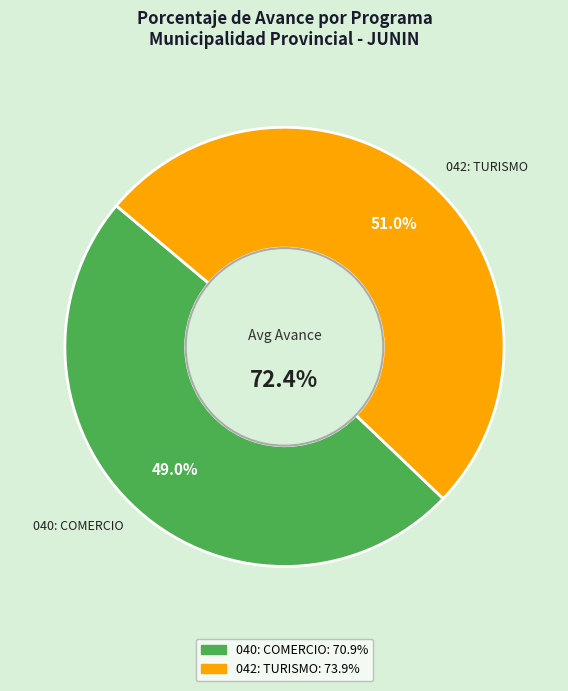

What percentage do 042: TURISMO and 040: COMERCIO together represent?

100.0%